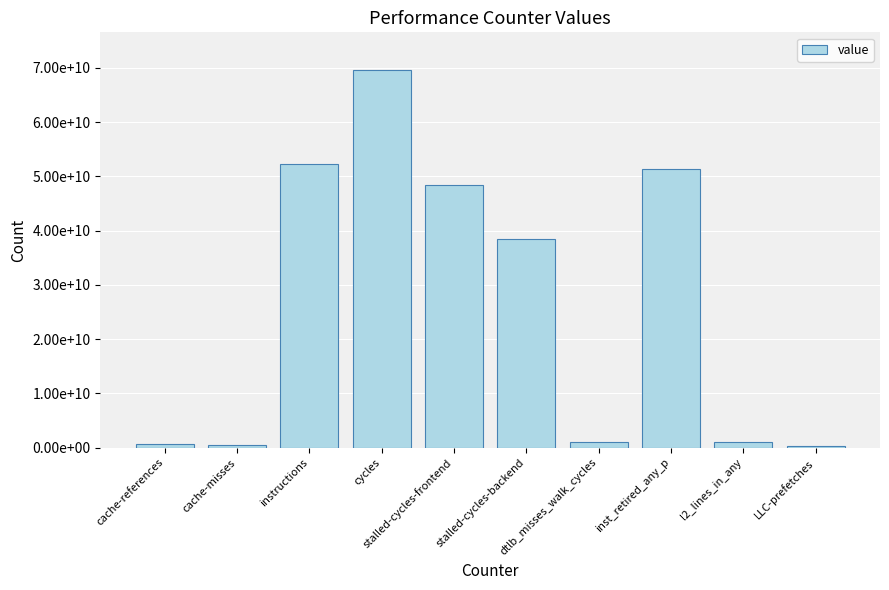

Does the chart contain any negative values?

No